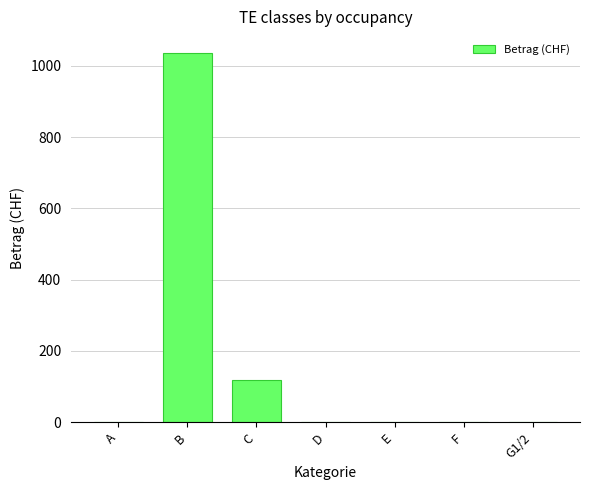

Are the bars grouped side by side (vs. stacked)?

No